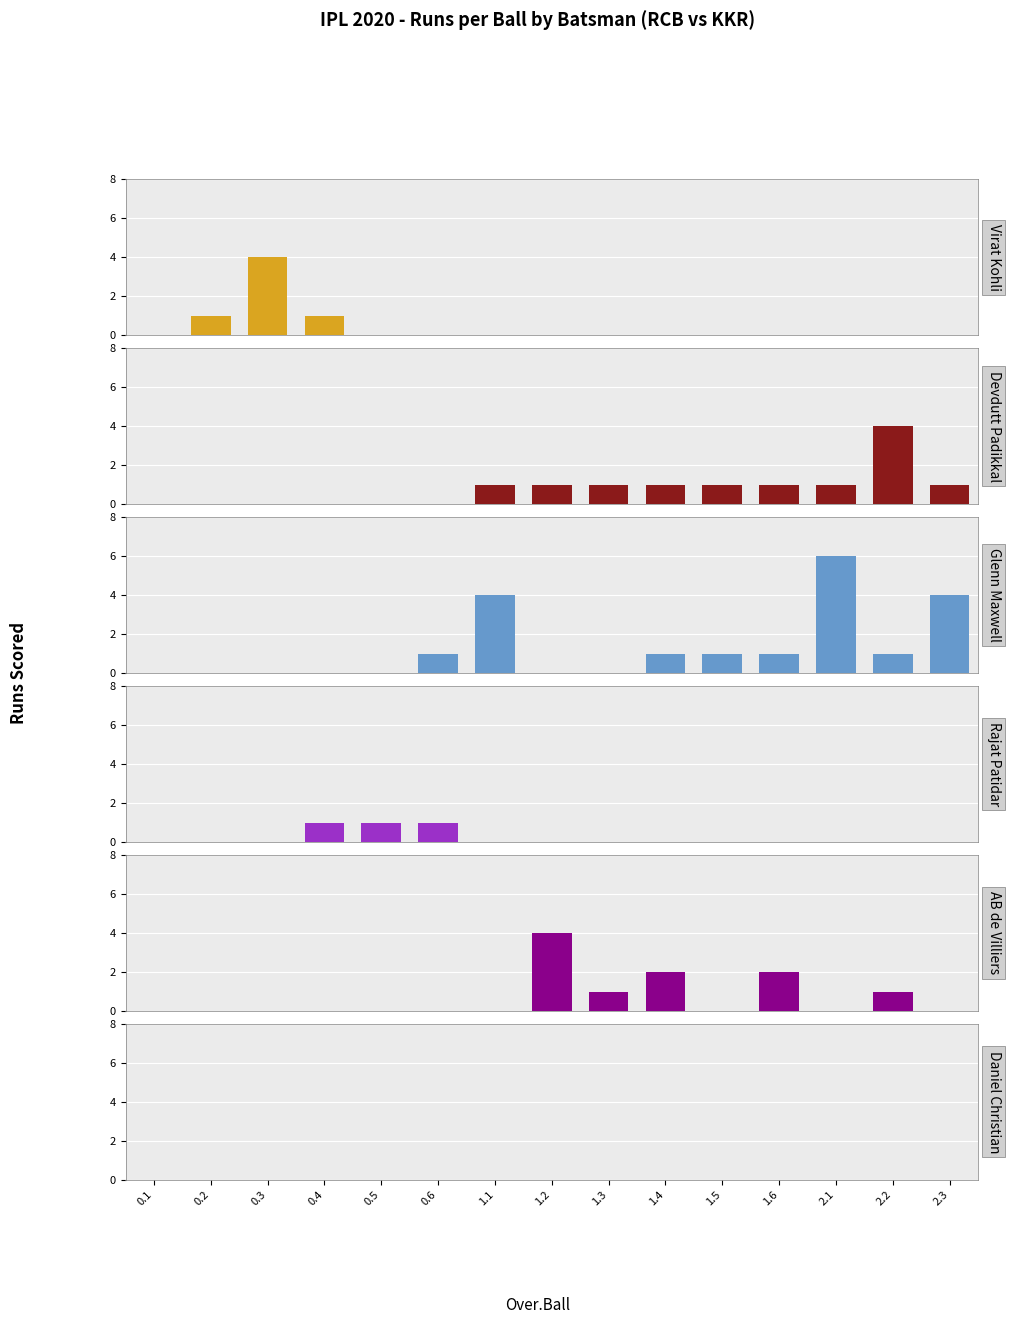

Reading left to right, transcribe all the data shown in this chart.

Virat Kohli: 0	1	4	1	0	0	0	0	0	0	0	0	0	0	0
Devdutt Padikkal: 0	0	0	0	0	0	1	1	1	1	1	1	1	4	1
Glenn Maxwell: 0	0	0	0	0	1	4	0	0	1	1	1	6	1	4
Rajat Patidar: 0	0	0	1	1	1	0	0	0	0	0	0	0	0	0
AB de Villiers: 0	0	0	0	0	0	0	4	1	2	0	2	0	1	0
Daniel Christian: 0	0	0	0	0	0	0	0	0	0	0	0	0	0	0